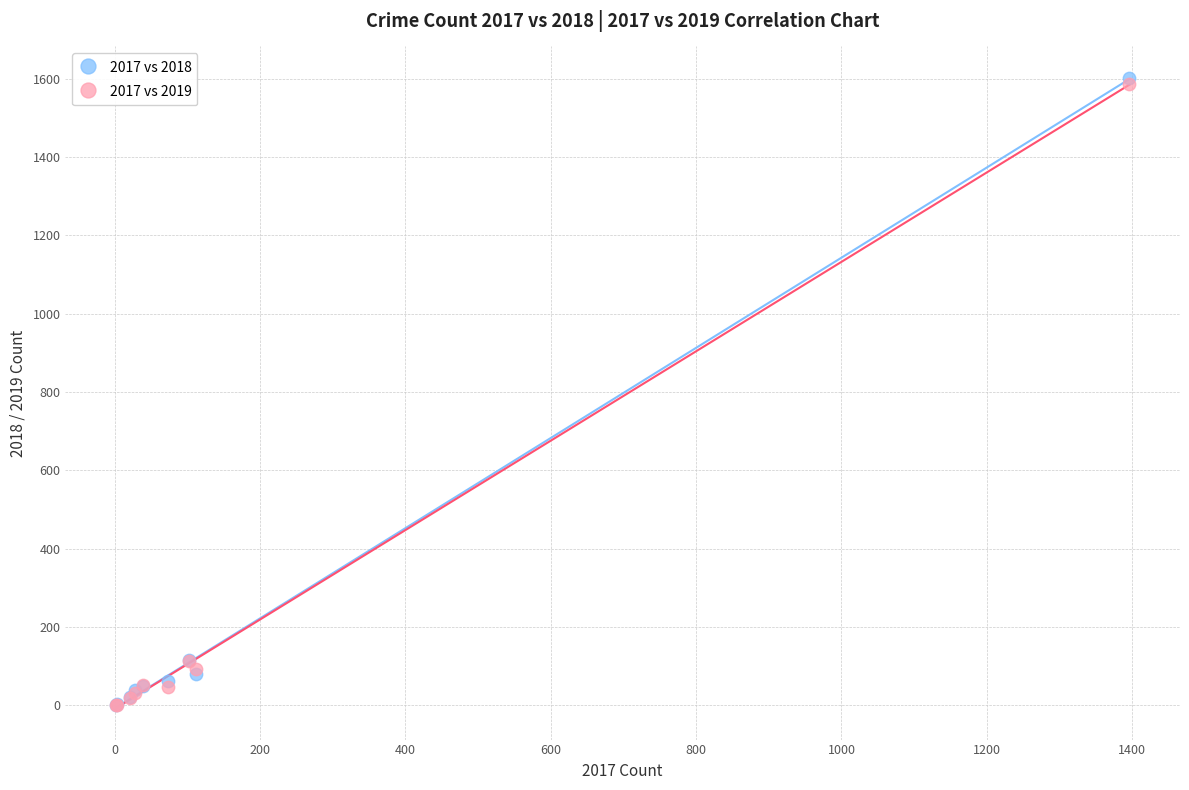

Which series has the widest spread of Y values?

2017 vs 2018